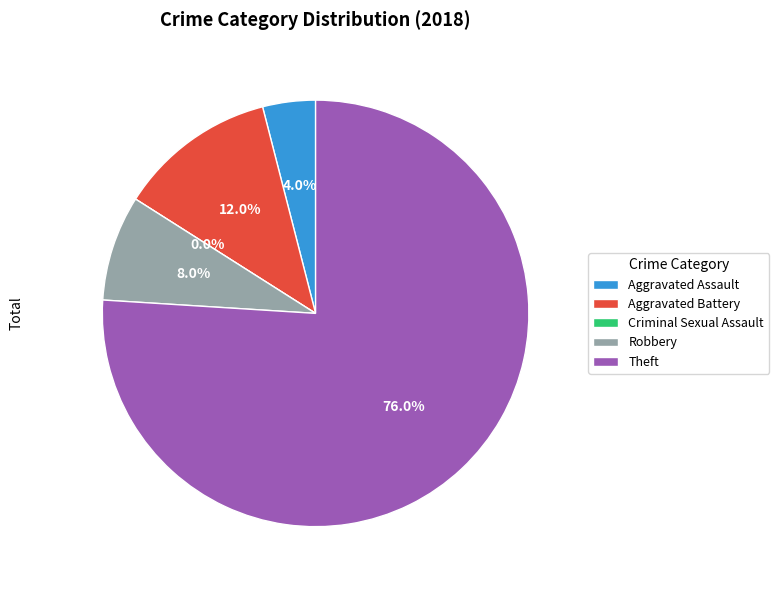

To the nearest percent, what portion does Robbery represent?

8%